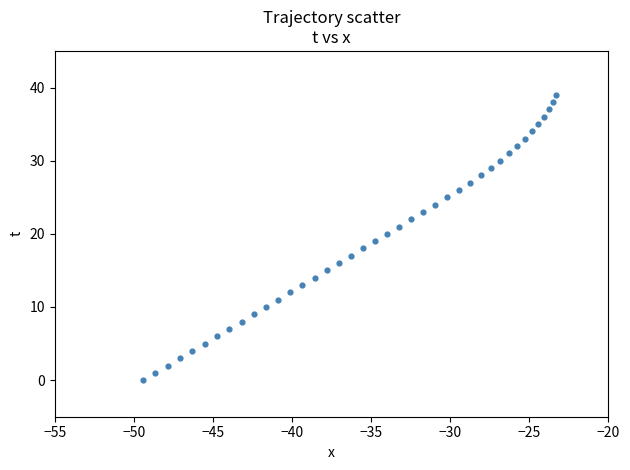

What is the range of Y values (max minus min)?

39